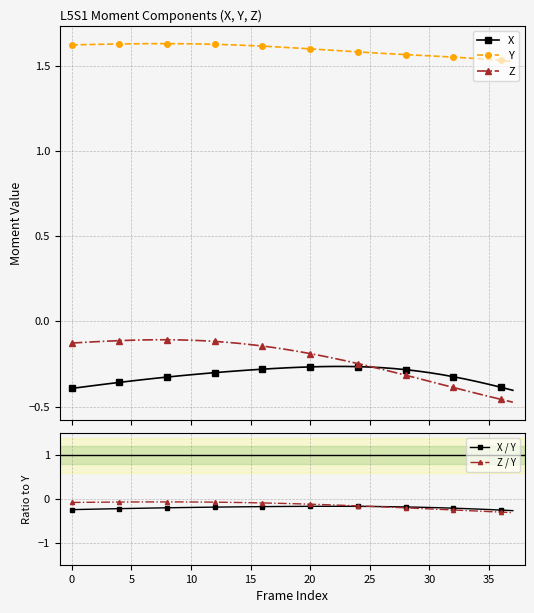

The value of X / Y at 34 is -0.2. True or false?

True